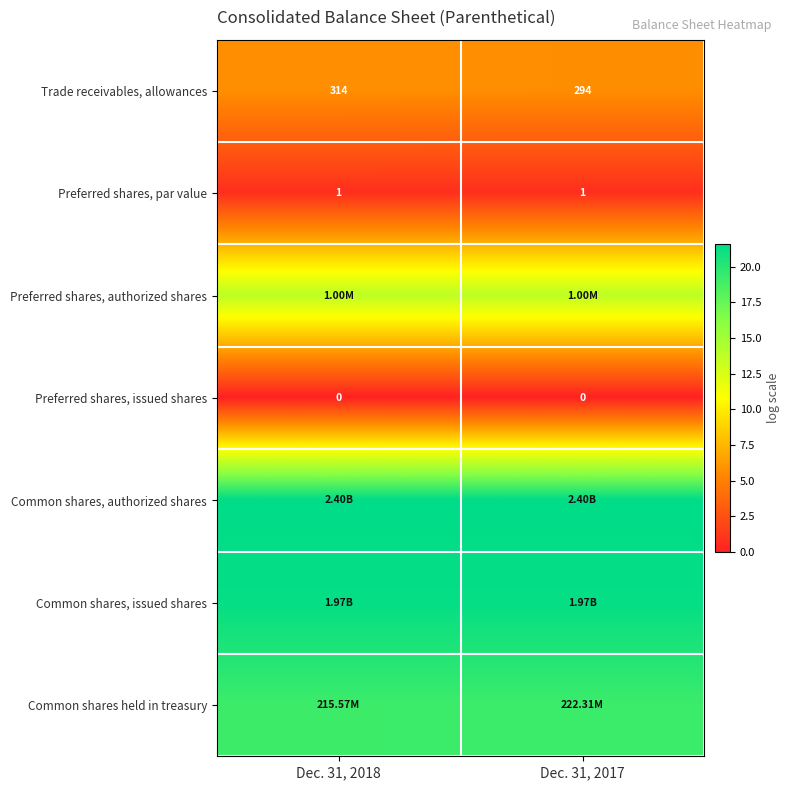

Which series has the largest total across all categories?

Common shares, authorized shares